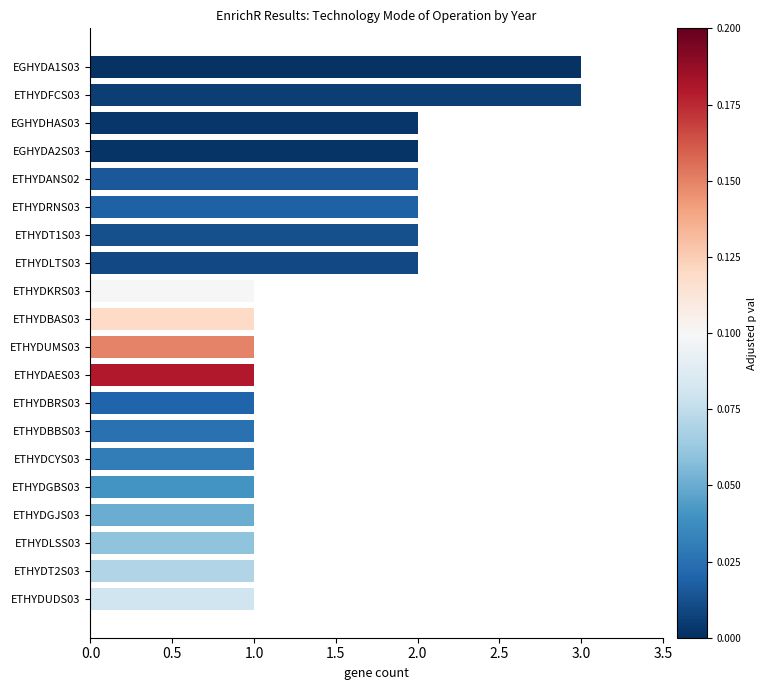

Reading bottom to top, what are all the values shown in this chart?

1	1	1	1	1	1	1	1	1	1	1	1	2	2	2	2	2	2	3	3